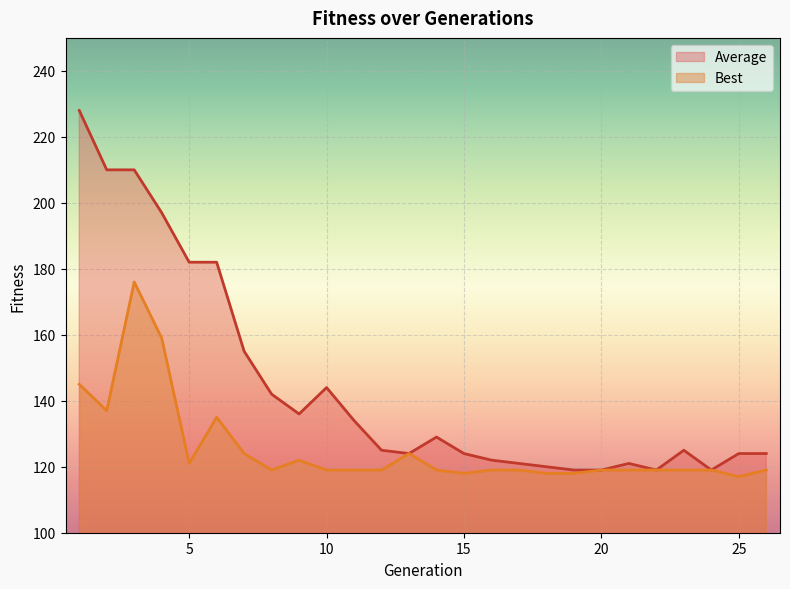

How many series are shown in this chart?

2